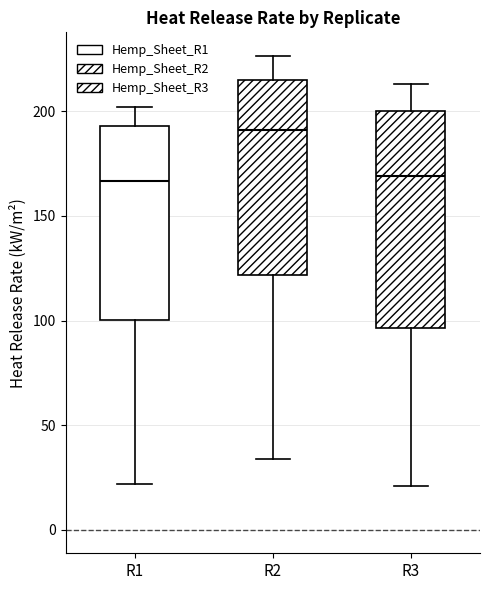

Reading left to right, transcribe this box plot: for each box, give where its median line is, the range the box spans, and where its two whiskers end, as read against the y-axis. The values are not printed on the chart, so give them approximately, as read against the axis.

R1: median 165, box 100 to 195, whiskers 20 to 200
R2: median 190, box 120 to 215, whiskers 35 to 225
R3: median 170, box 95 to 200, whiskers 20 to 215